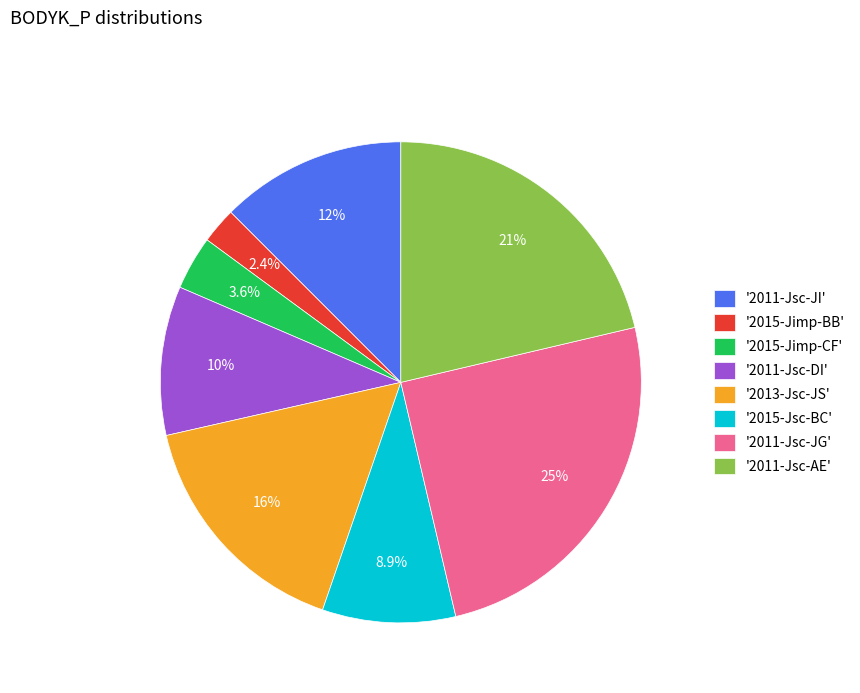

Which category has the biggest portion of the pie?

'2011-Jsc-JG'